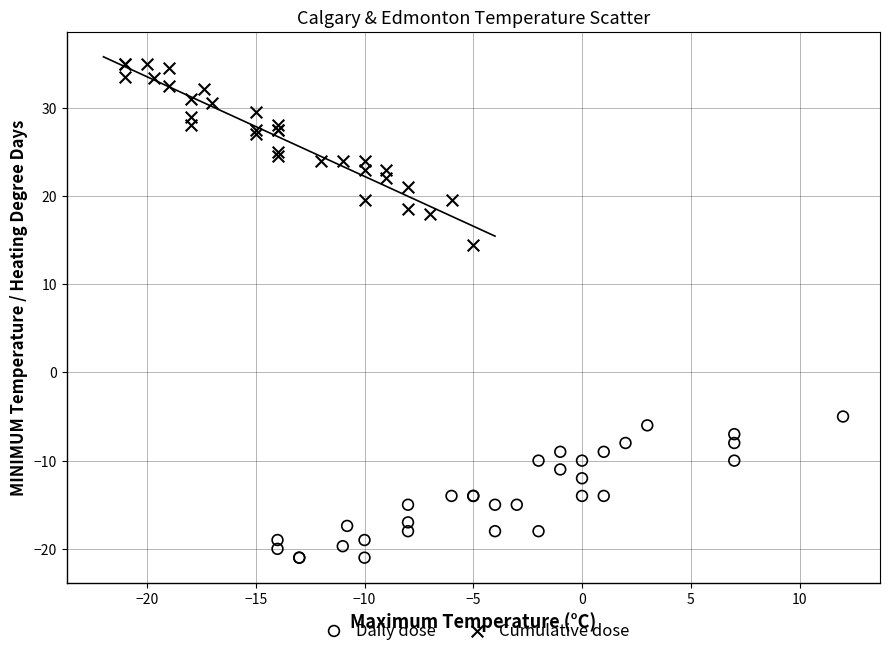

Which series reaches the minimum Y coordinate?

Daily dose